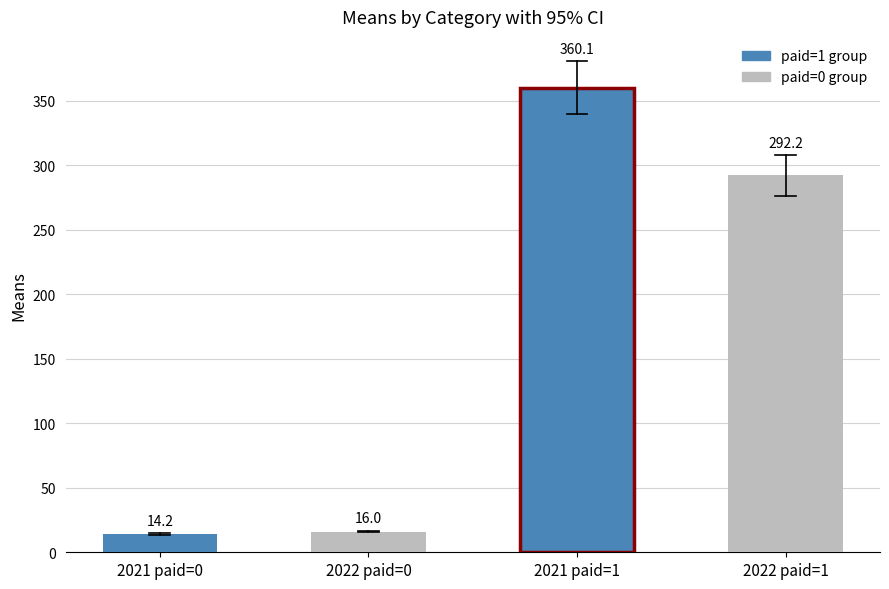

Does the chart contain any negative values?

No